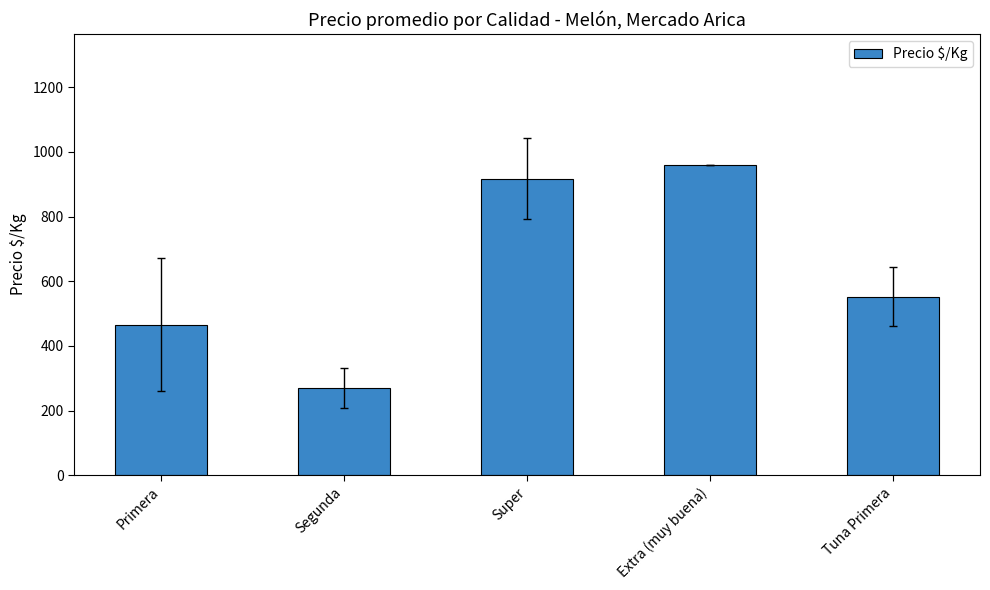

At which category does the chart reach its peak across all series?

Extra (muy buena)